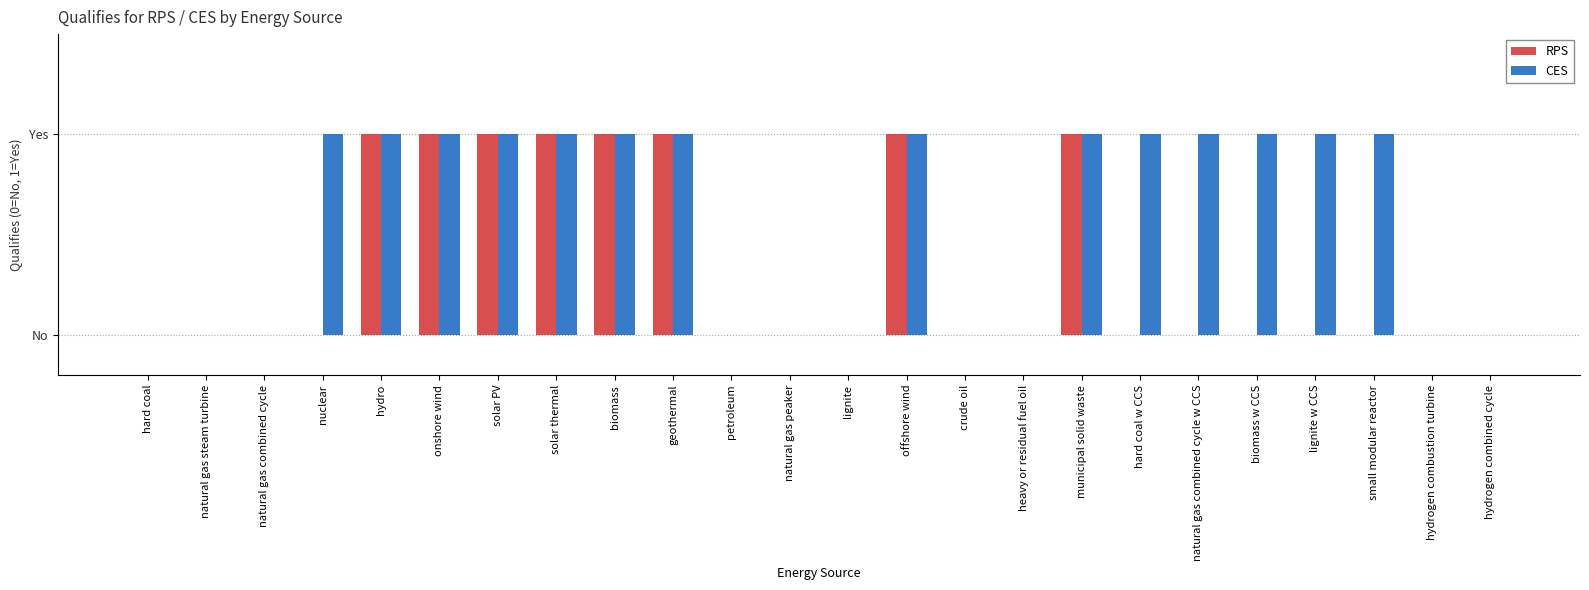

What are all the series names shown in the legend?

RPS, CES